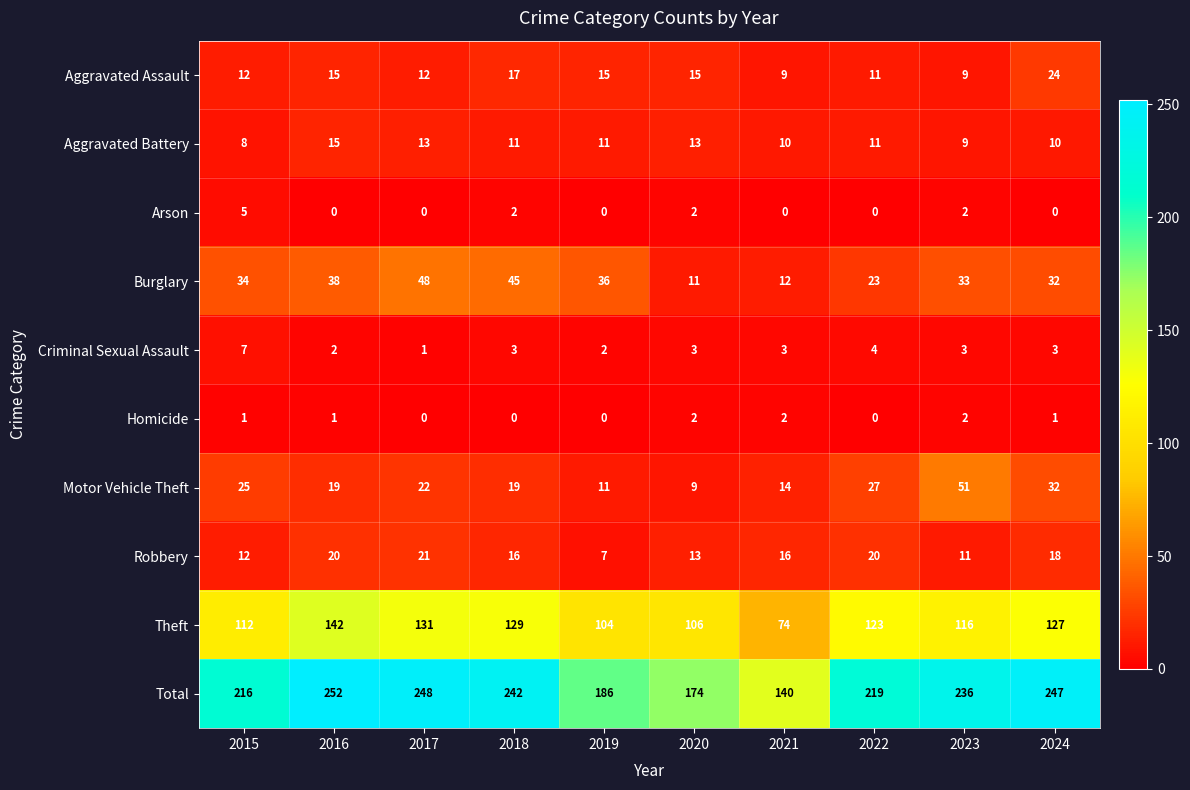

What is the greatest value displayed?

252